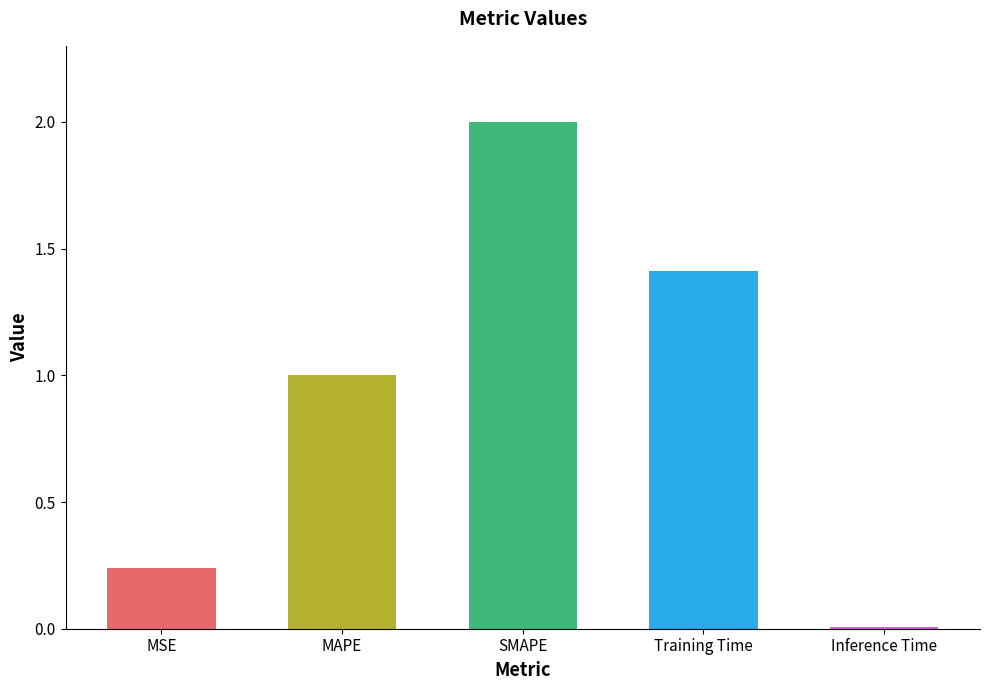

The value at Inference Time is 0.0. True or false?

True